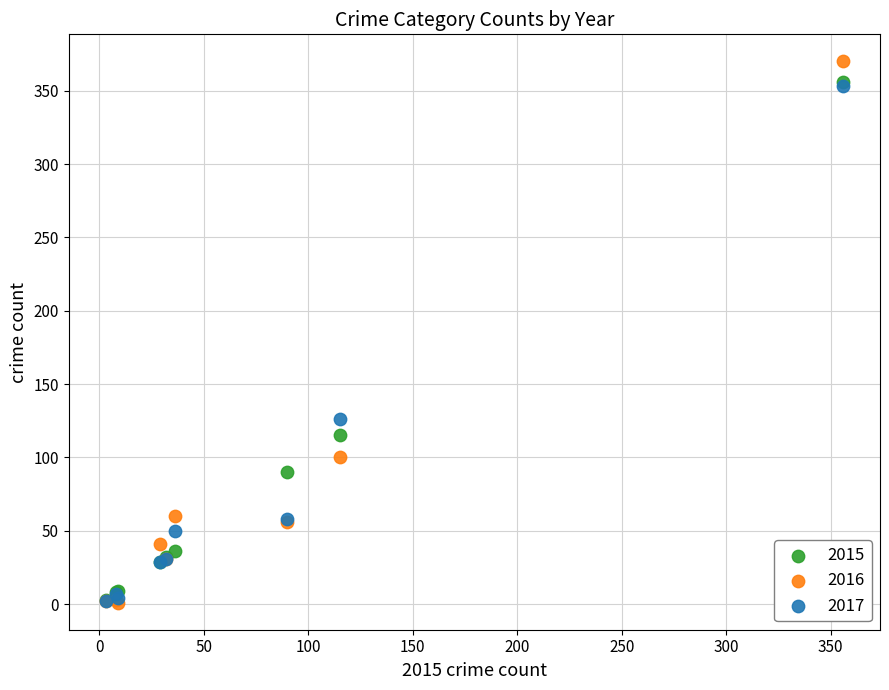

Which series has the widest spread of Y values?

2016